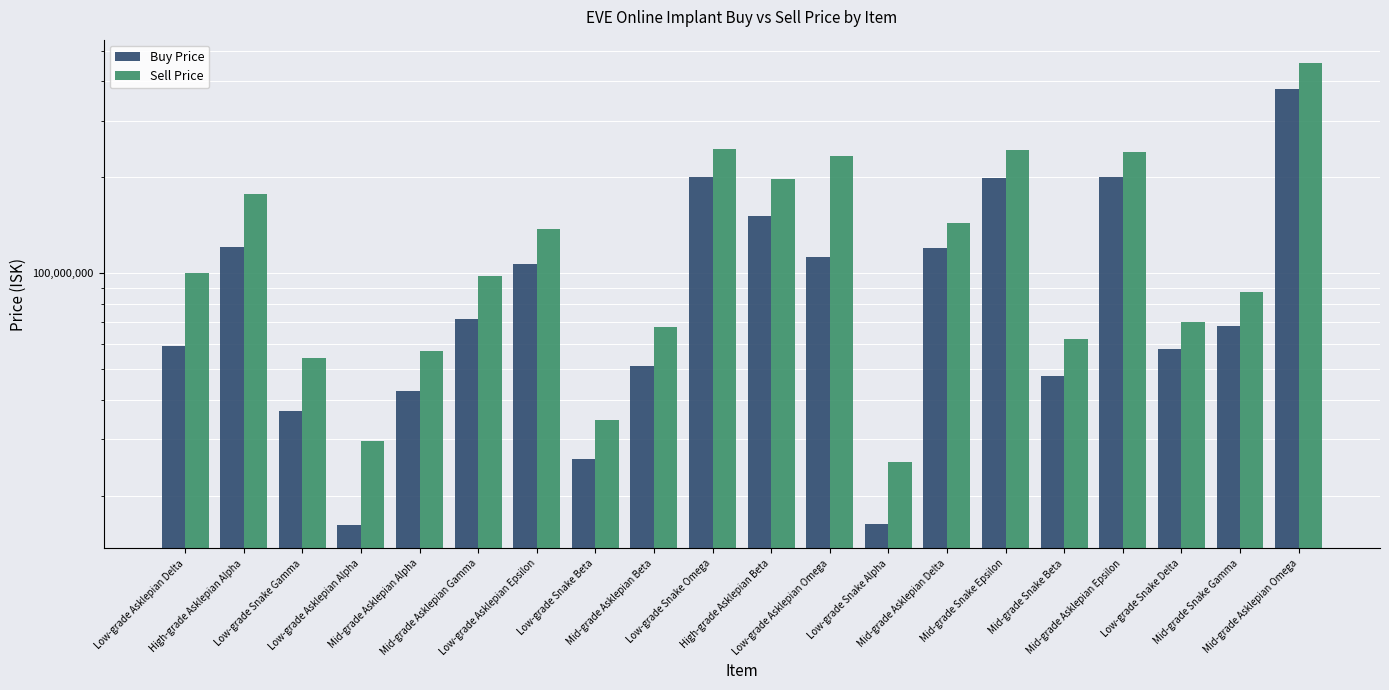

List the labels in order of Sell Price value, smallest first.

Low-grade Snake Alpha, Low-grade Asklepian Alpha, Low-grade Snake Beta, Low-grade Snake Gamma, Mid-grade Asklepian Alpha, Mid-grade Snake Beta, Mid-grade Asklepian Beta, Low-grade Snake Delta, Mid-grade Snake Gamma, Mid-grade Asklepian Gamma, Low-grade Asklepian Delta, Low-grade Asklepian Epsilon, Mid-grade Asklepian Delta, High-grade Asklepian Alpha, High-grade Asklepian Beta, Low-grade Asklepian Omega, Mid-grade Asklepian Epsilon, Mid-grade Snake Epsilon, Low-grade Snake Omega, Mid-grade Asklepian Omega